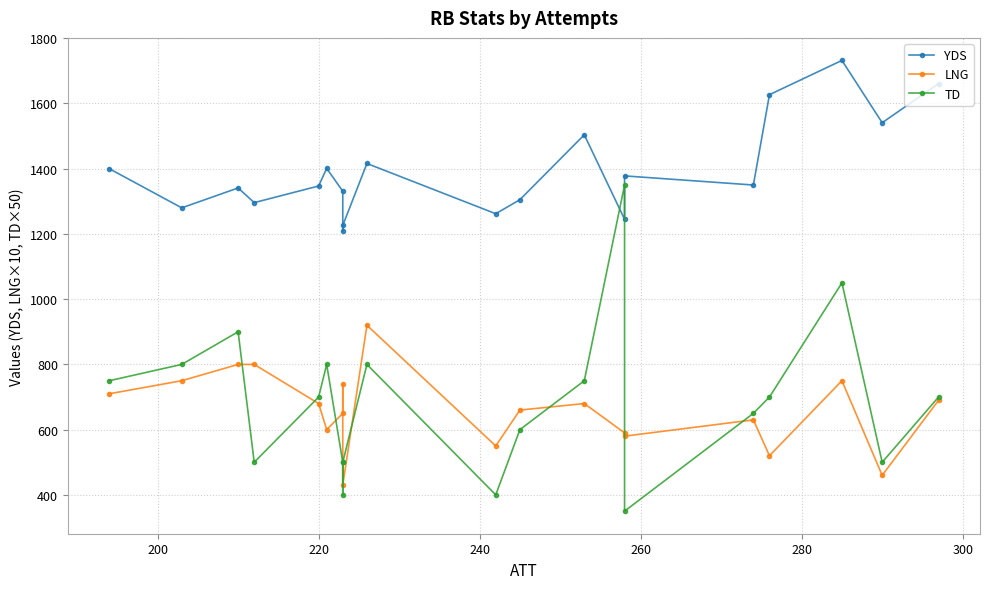

How many lines are shown in the chart?

3